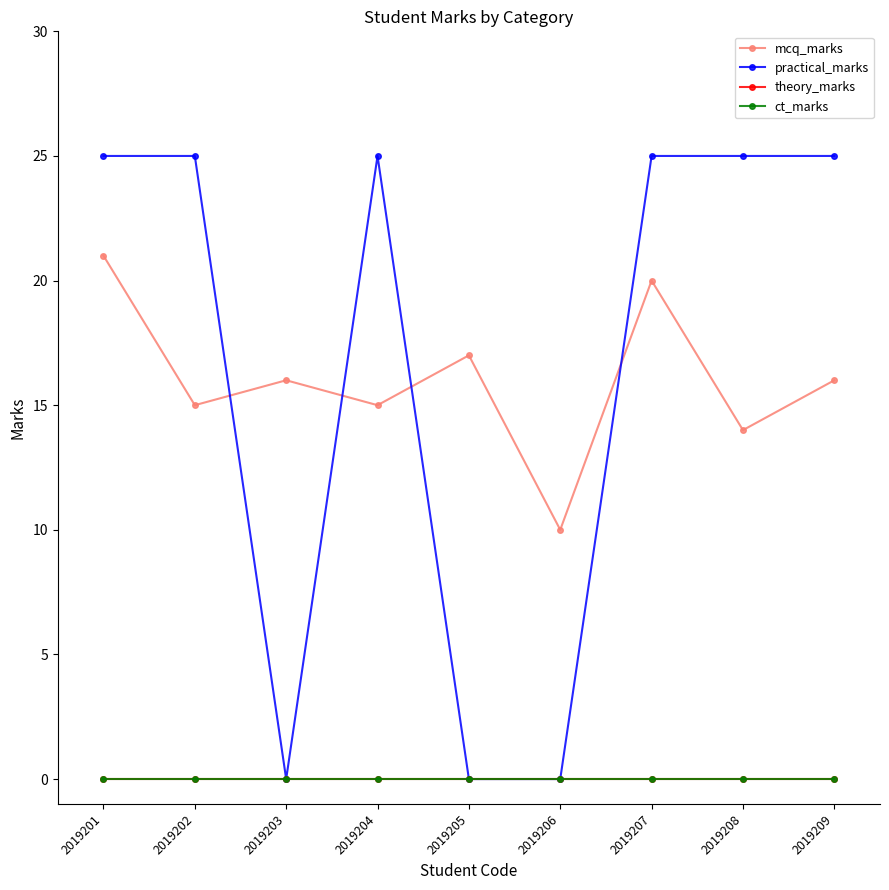

True or false: practical_marks has a value of 0 at 2019205.

True